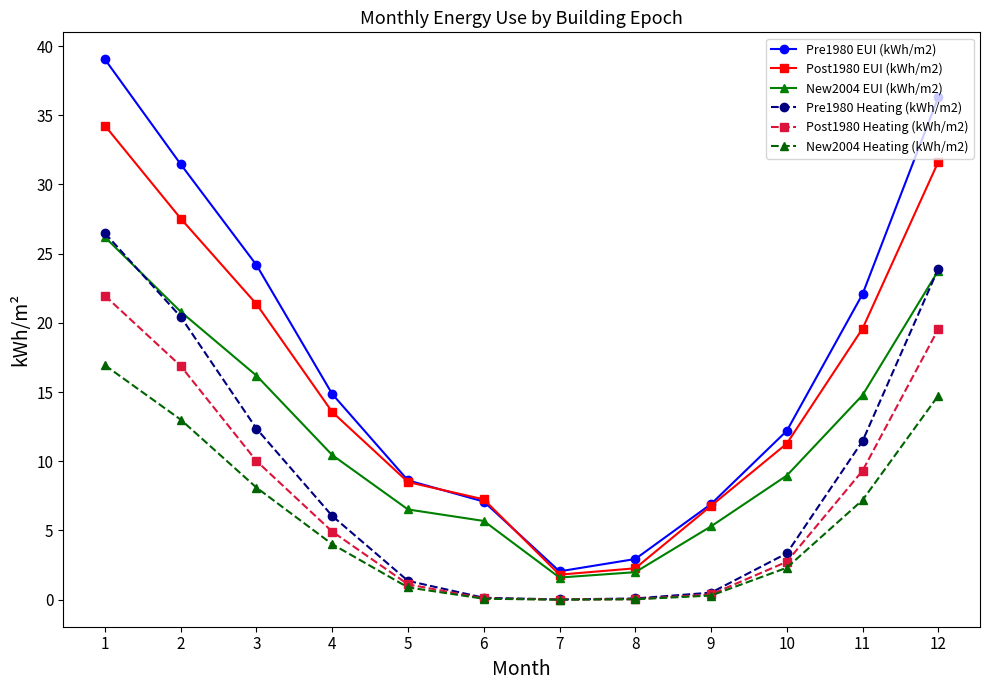

How many intersections are there between New2004 EUI (kWh/m2) and Pre1980 Heating (kWh/m2)?

2